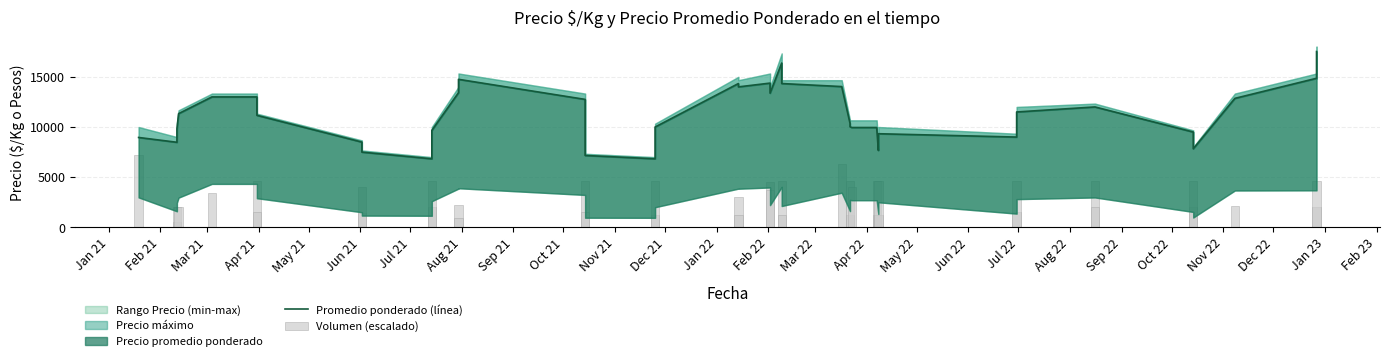

The Volumen (escalado) series shows 470.8 at Jan 22. True or false?

False